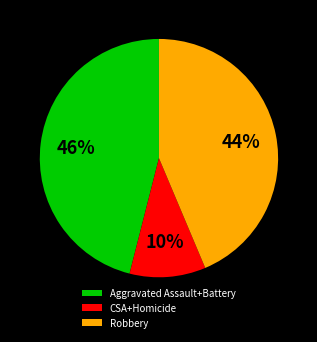

How many slices are in this pie chart?

3